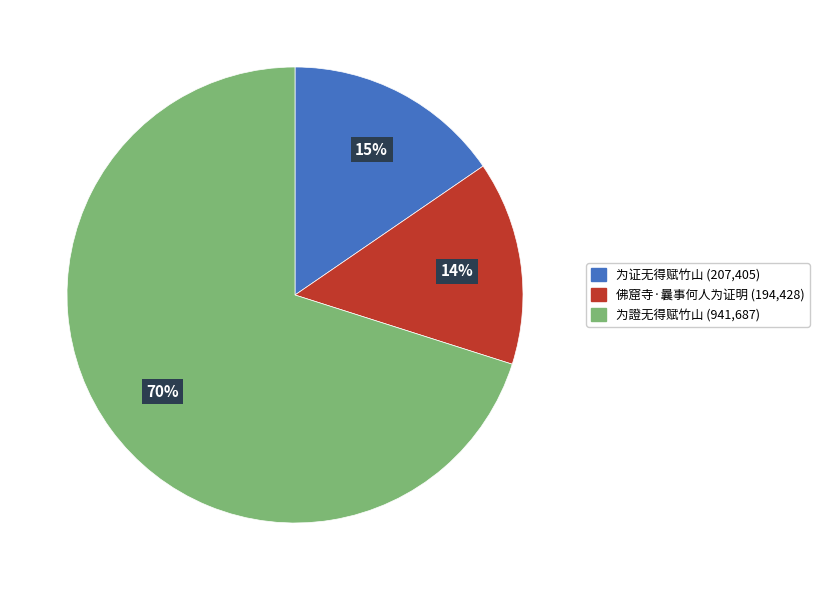

To the nearest percent, what is the combined percentage of 为證无得赋竹山 and 佛窟寺·曩事何人为证明?

85%